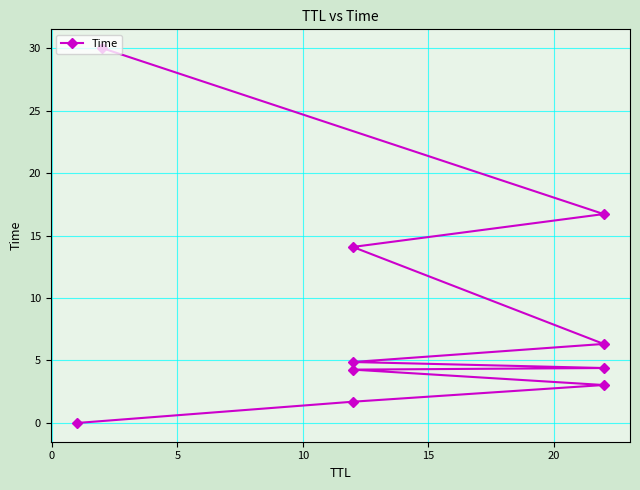

Does the chart display data point markers on the line(s)?

Yes